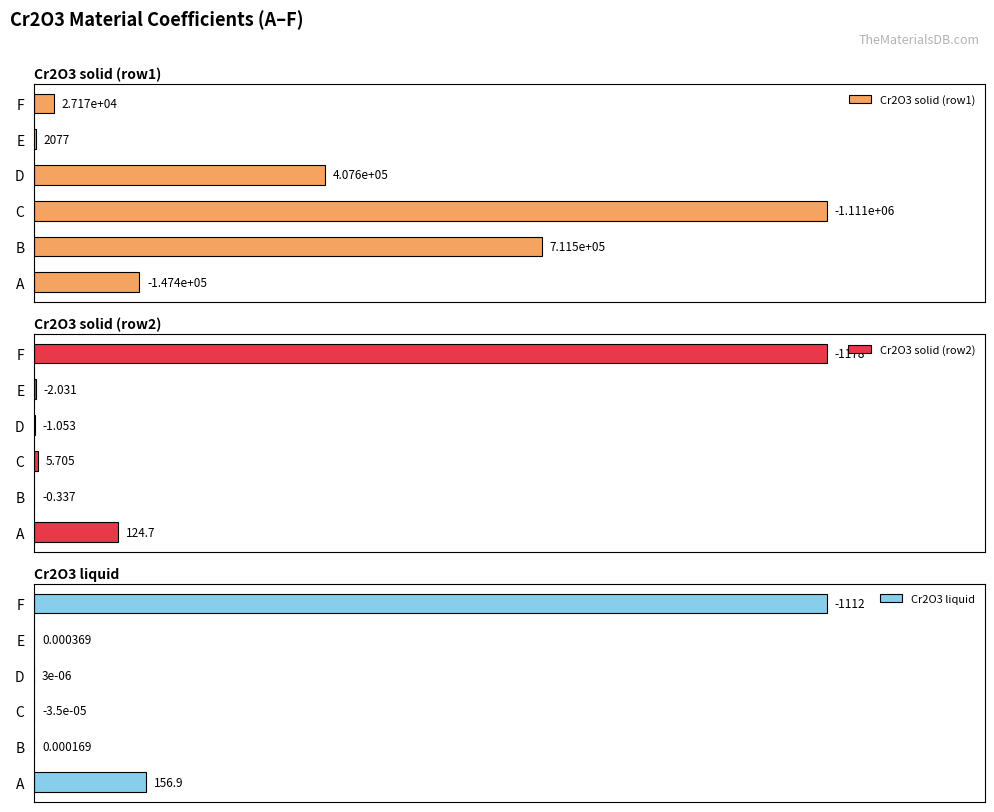

Which category has the highest value in the Cr2O3 liquid series?

F